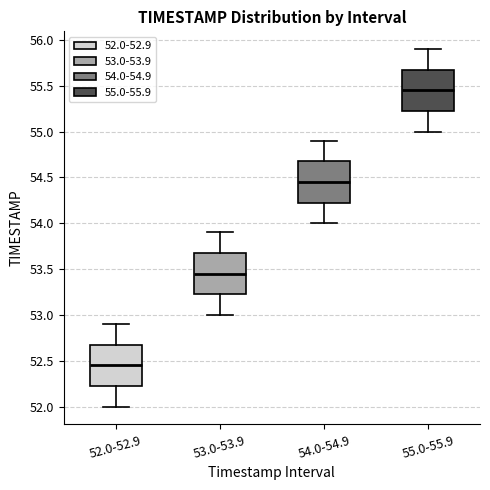

Where does the upper whisker of the box for 54.0-54.9 end on the y-axis? The values are not printed on the chart, so give them approximately, as read against the axis.

54.90